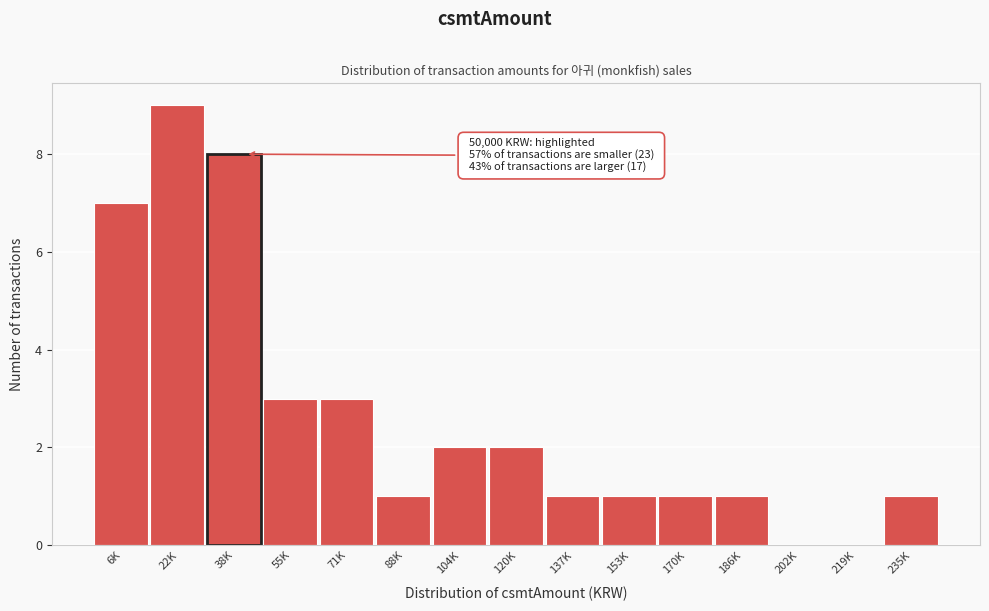

Reading left to right, list all the values displayed in this chart.

6K=7	22K=9	38K=8	55K=3	71K=3	88K=1	104K=2	120K=2	137K=1	153K=1	170K=1	186K=1	202K=0	219K=0	235K=1